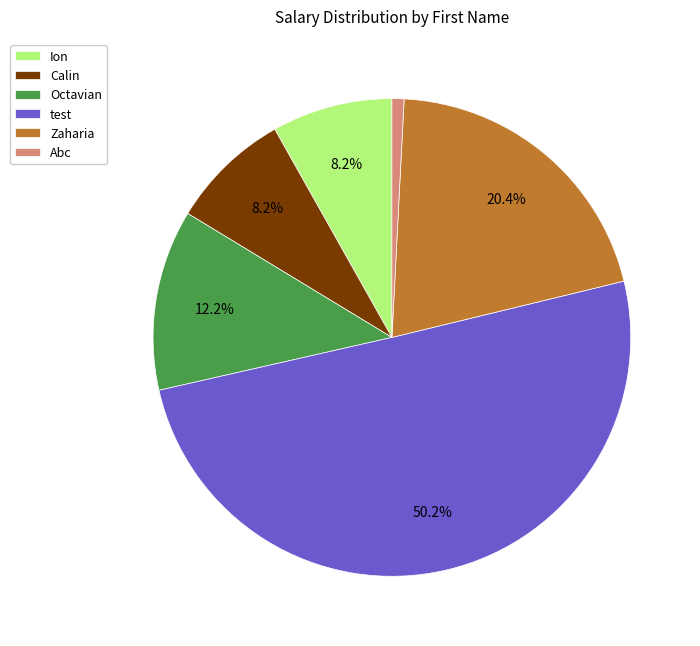

Is Abc the majority of the pie?

No